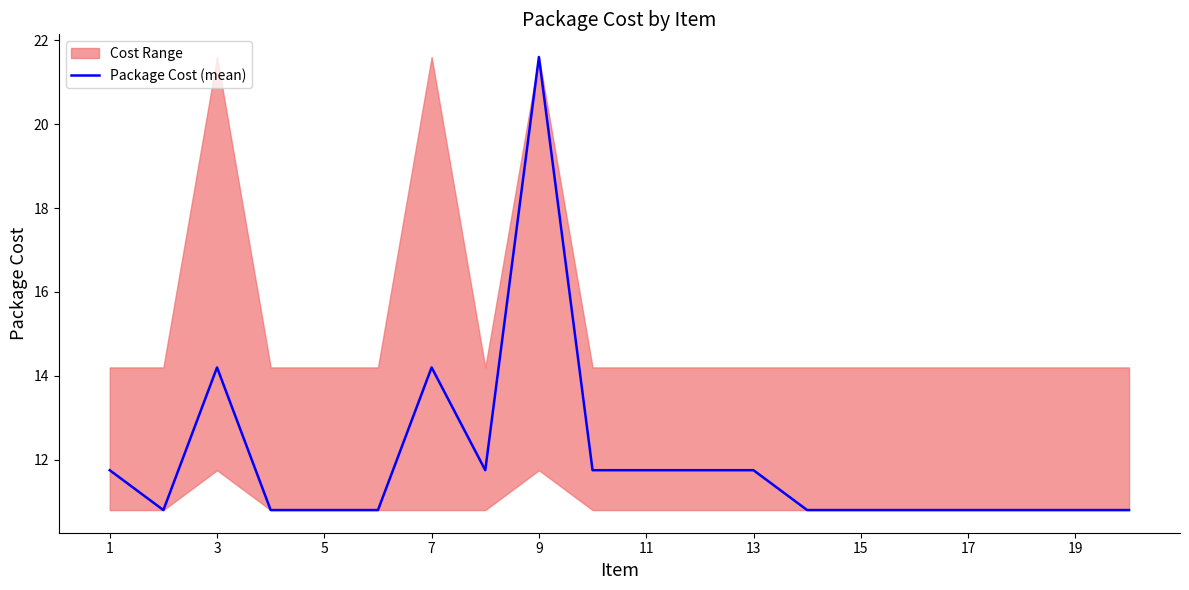

Is it true that Package Cost (mean) equals 14.2 at 3?

True